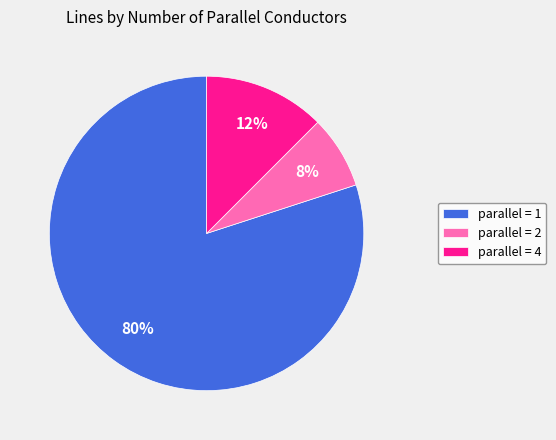

Is there any slice that represents more than half of the pie?

Yes